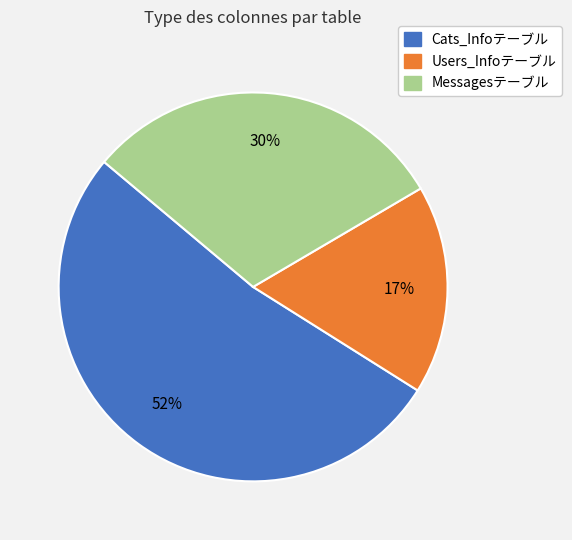

The Messagesテーブル slice represents 30% of the pie. True or false?

True